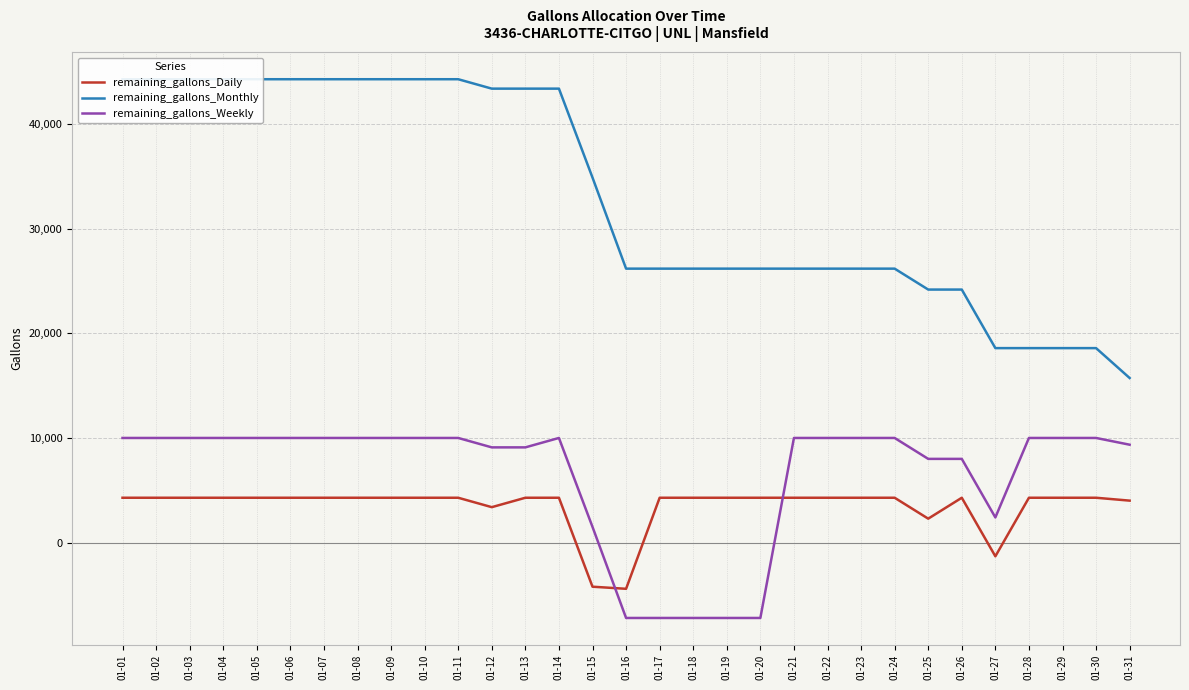

True or false: remaining_gallons_Weekly has a value of 1499 at 01-15.

True